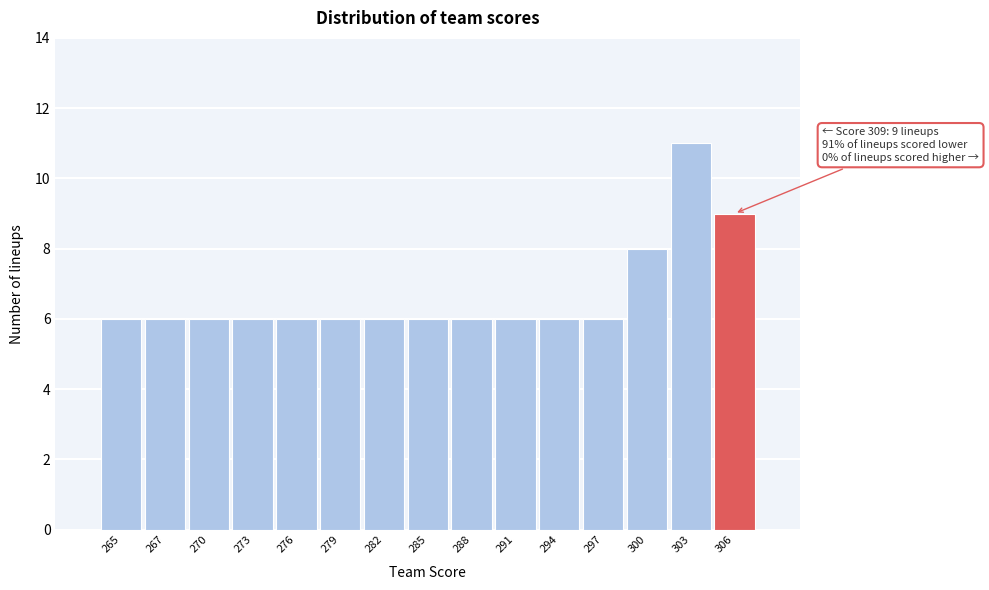

Reading left to right, what are all the values shown in this chart?

6	6	6	6	6	6	6	6	6	6	6	6	8	11	9